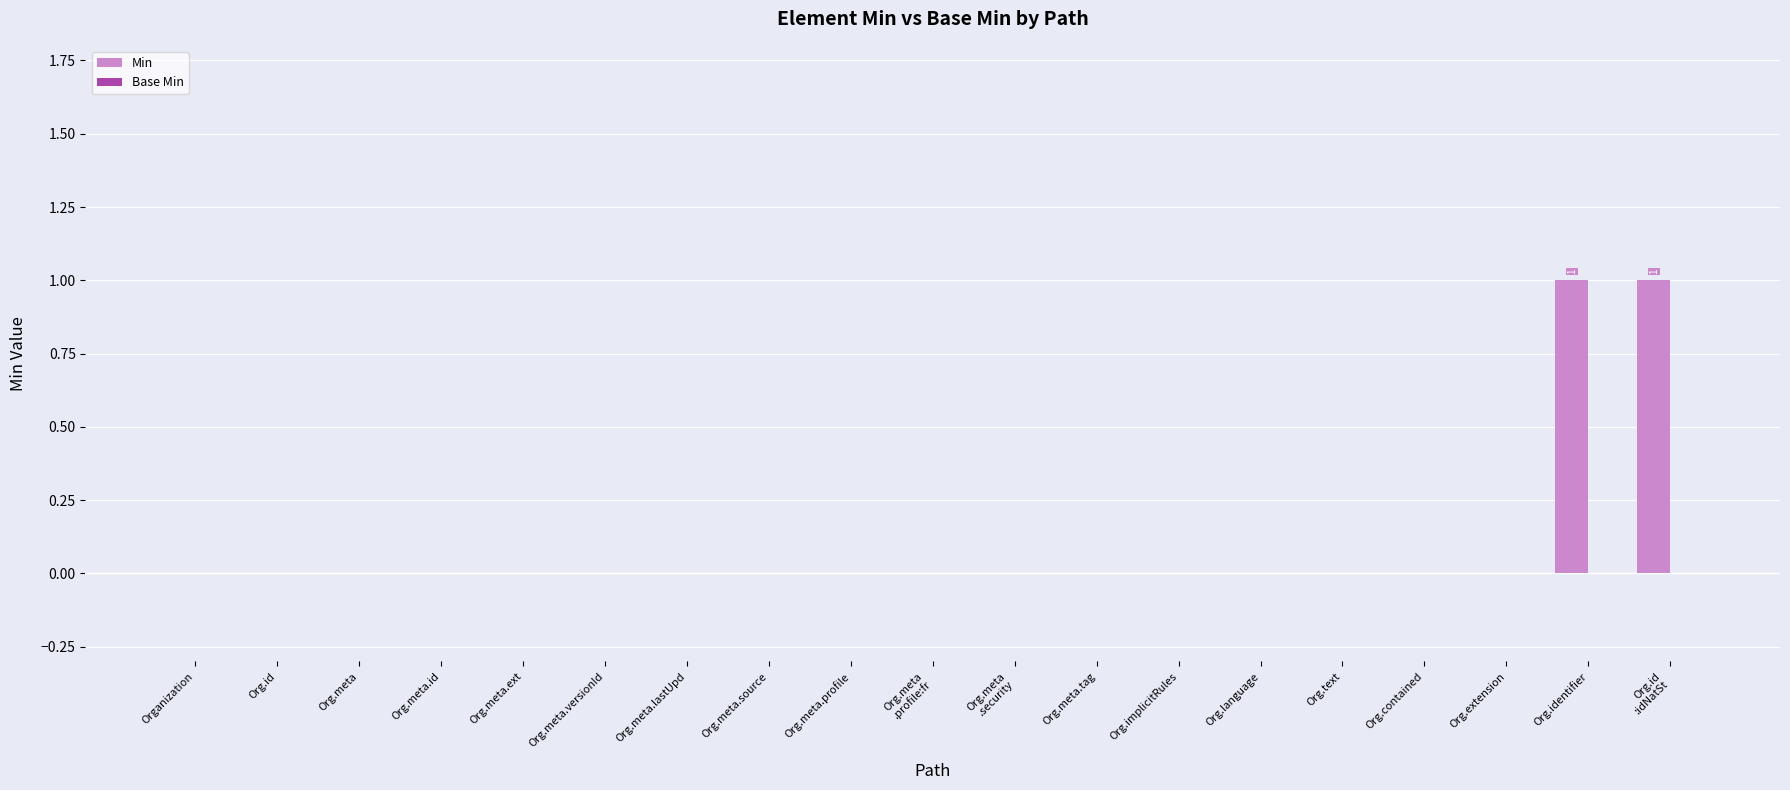

The value at Org.meta.versionId is 0. True or false?

True